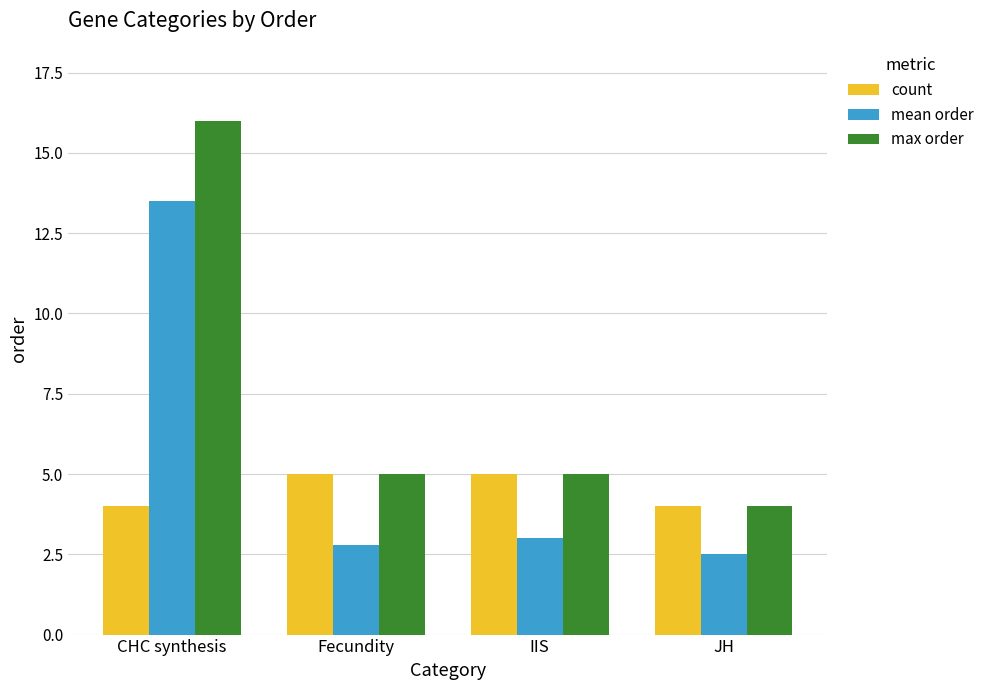

What is the value of the mean order bar at the 3rd from the left?

3.0